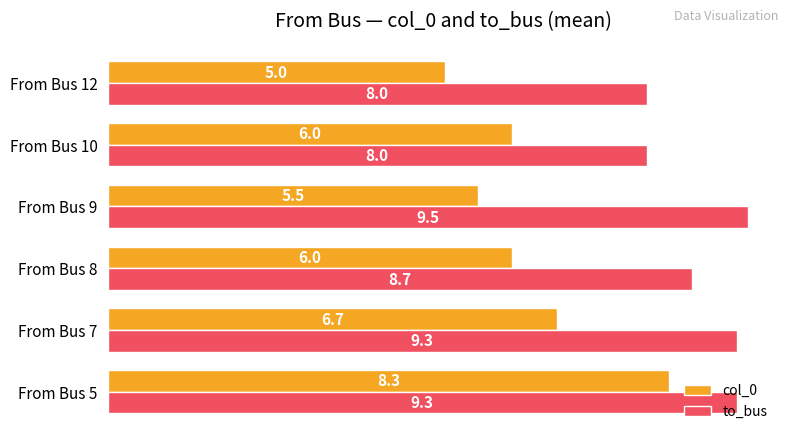

What is the spread (max minus min) of values at From Bus 10?

2.0